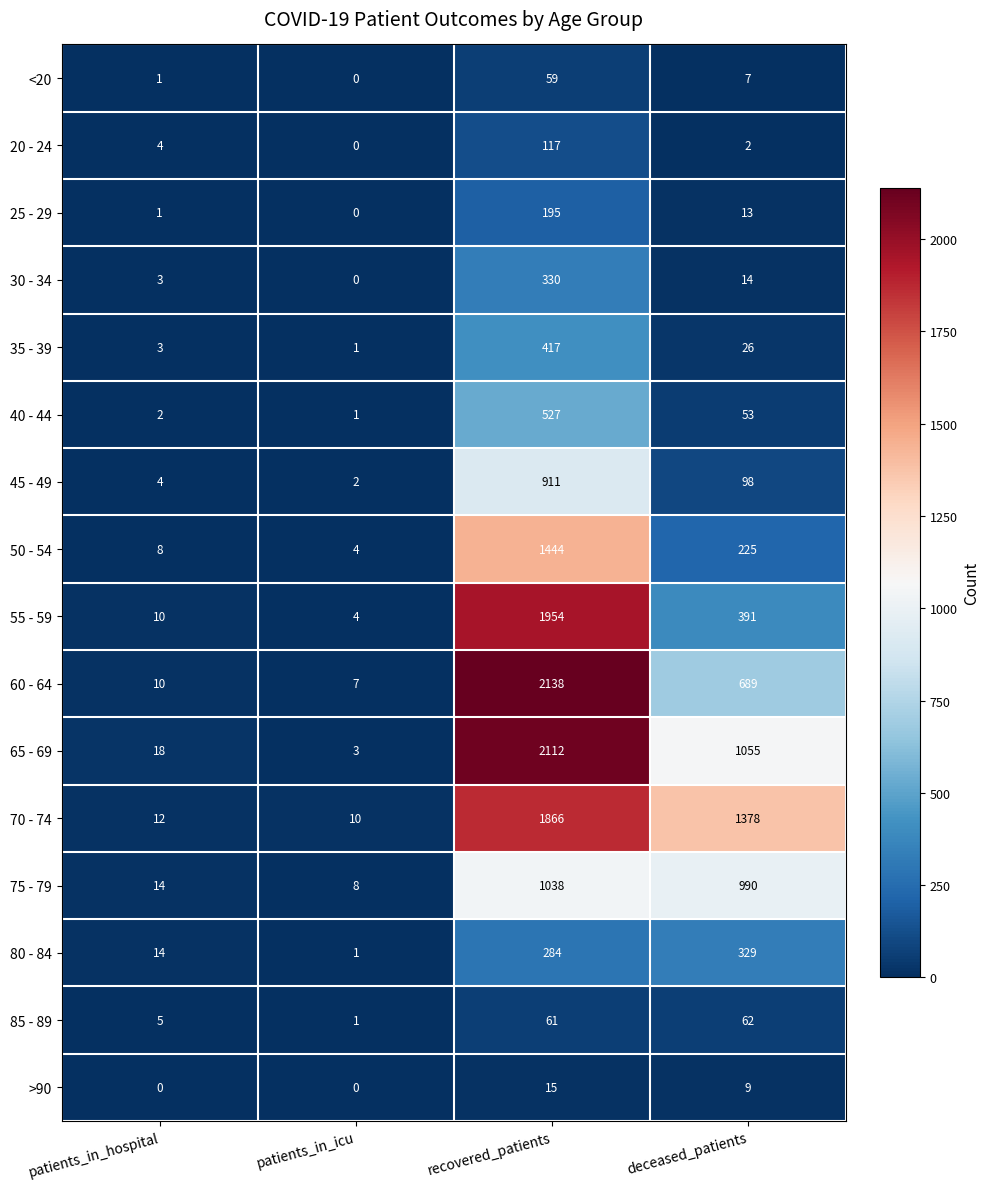

What is the total value across all series at patients_in_icu?

42